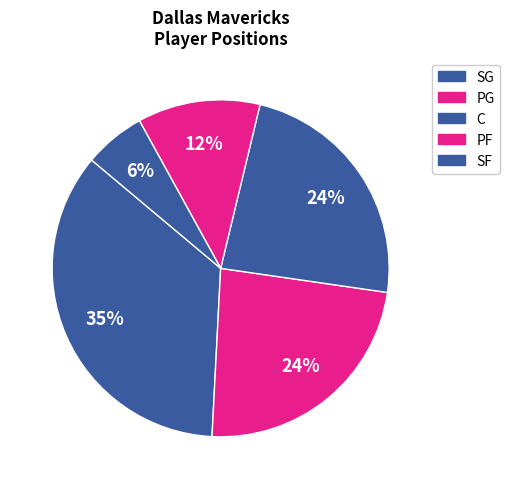

What is the largest slice in the pie chart?

C